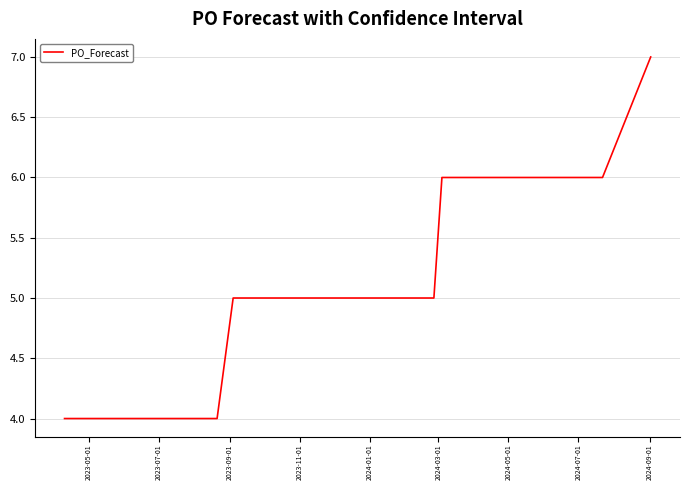

Reading left to right, what are all the values shown in this chart?

4	4	4	4	4	4	4	4	4	4	4	4	4	4	4	4	5	5	5	5	5	5	5	5	5	5	5	6	6	6	6	6	6	6	6	6	6	6	6	7